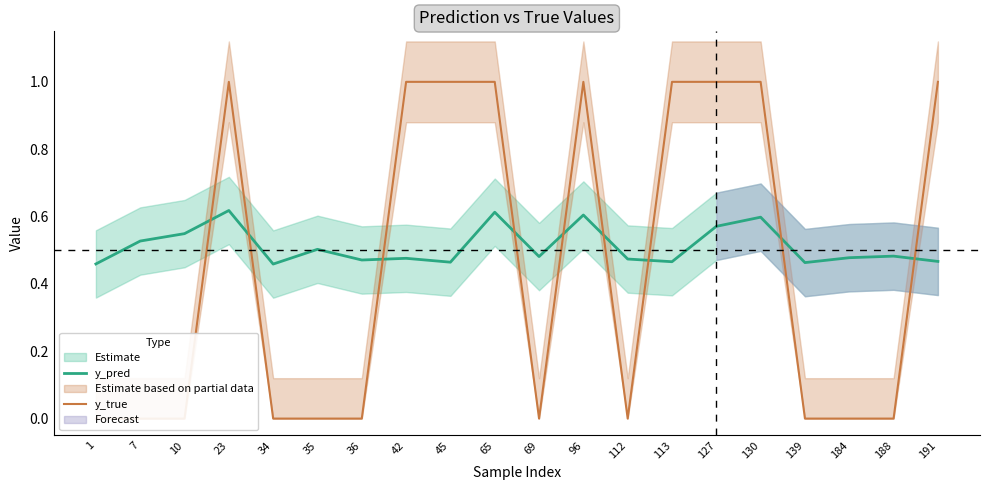

Where do y_true and y_pred first cross each other?

10 and 23